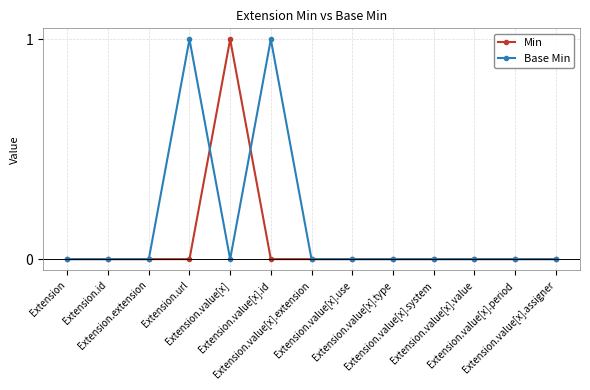

True or false: Base Min has more than 1 interior local peaks.

True